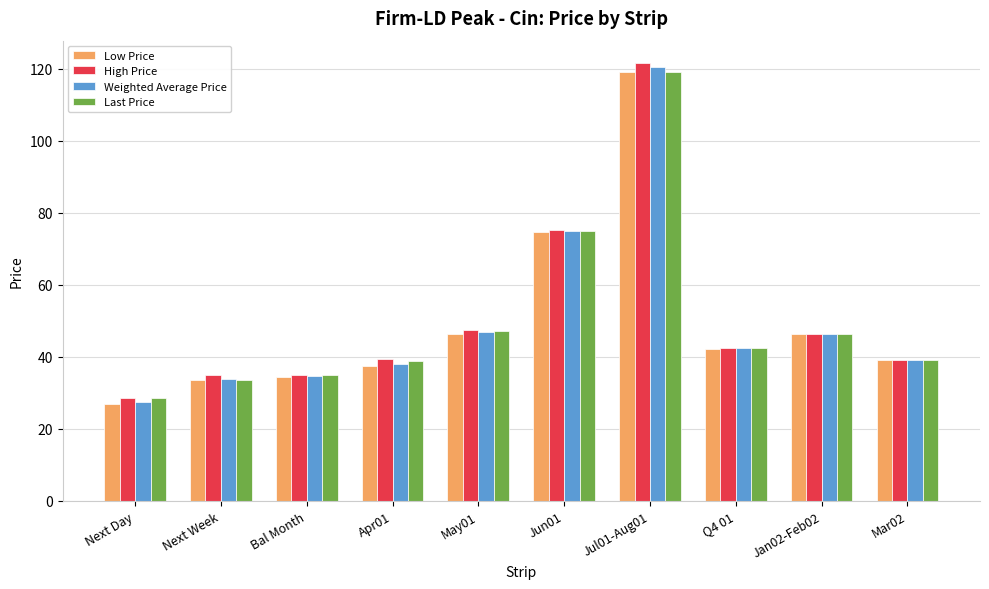

Count the number of categories in the chart.

10